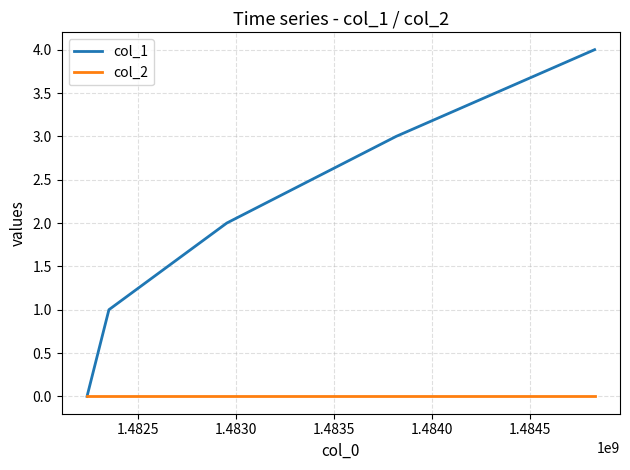

List the series in order of their peak value, highest first.

col_1, col_2